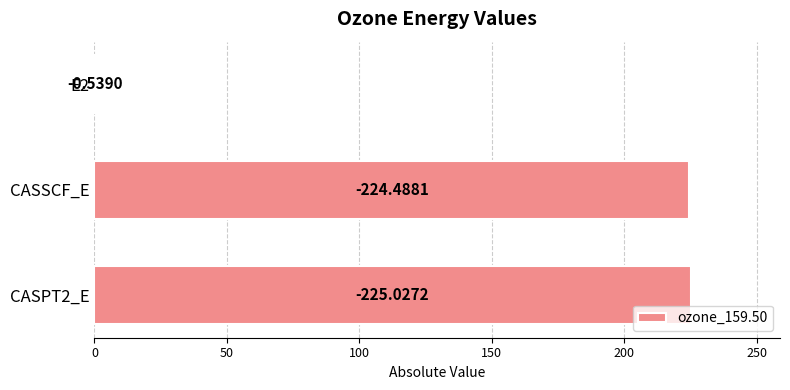

Are the bars horizontal?

Yes